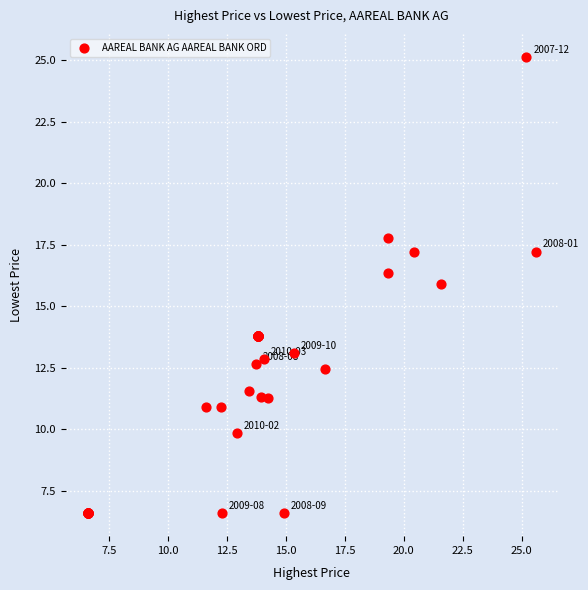

What Y value in the scatter plot is closest to 15?

15.9